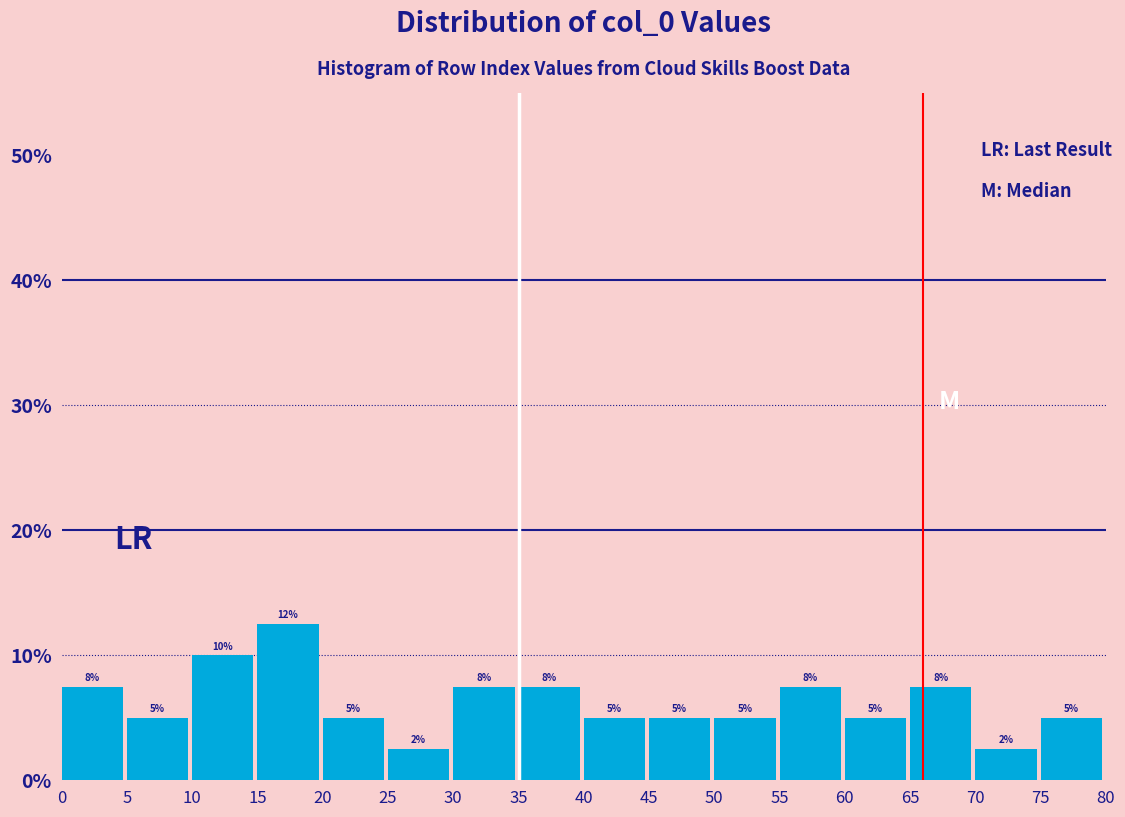

Which range on the x-axis has the tallest bar?

15 to 20